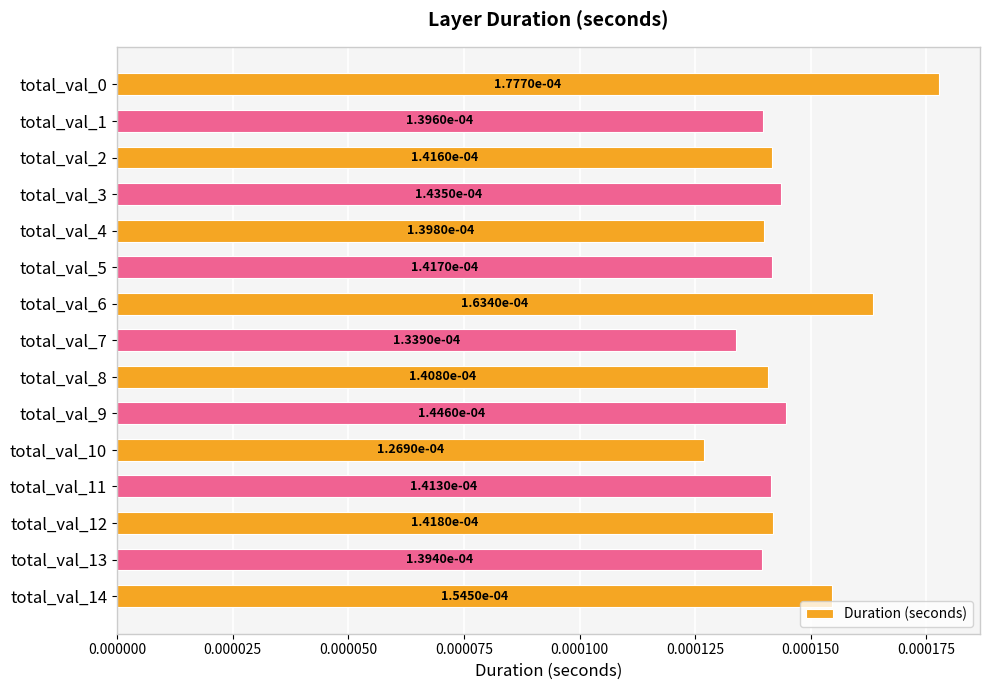

Count the number of categories in the chart.

15